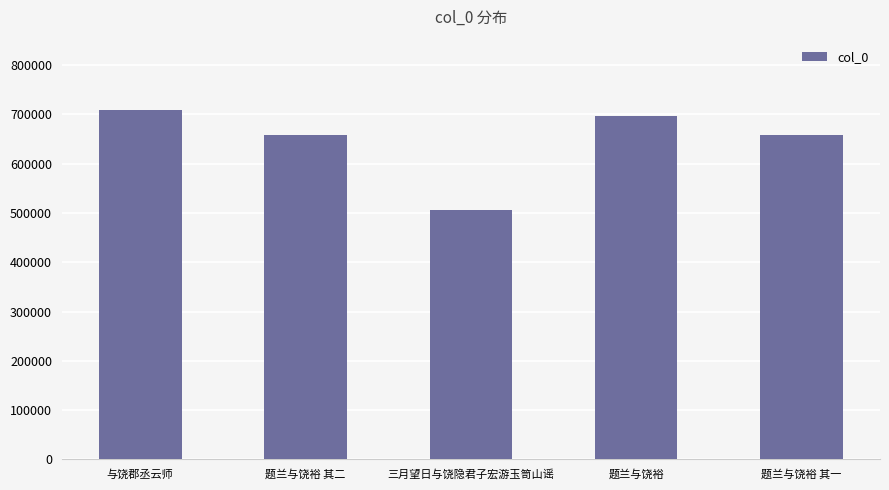

The value at 三月望日与饶隐君子宏游玉笥山谣 is 505776. True or false?

True